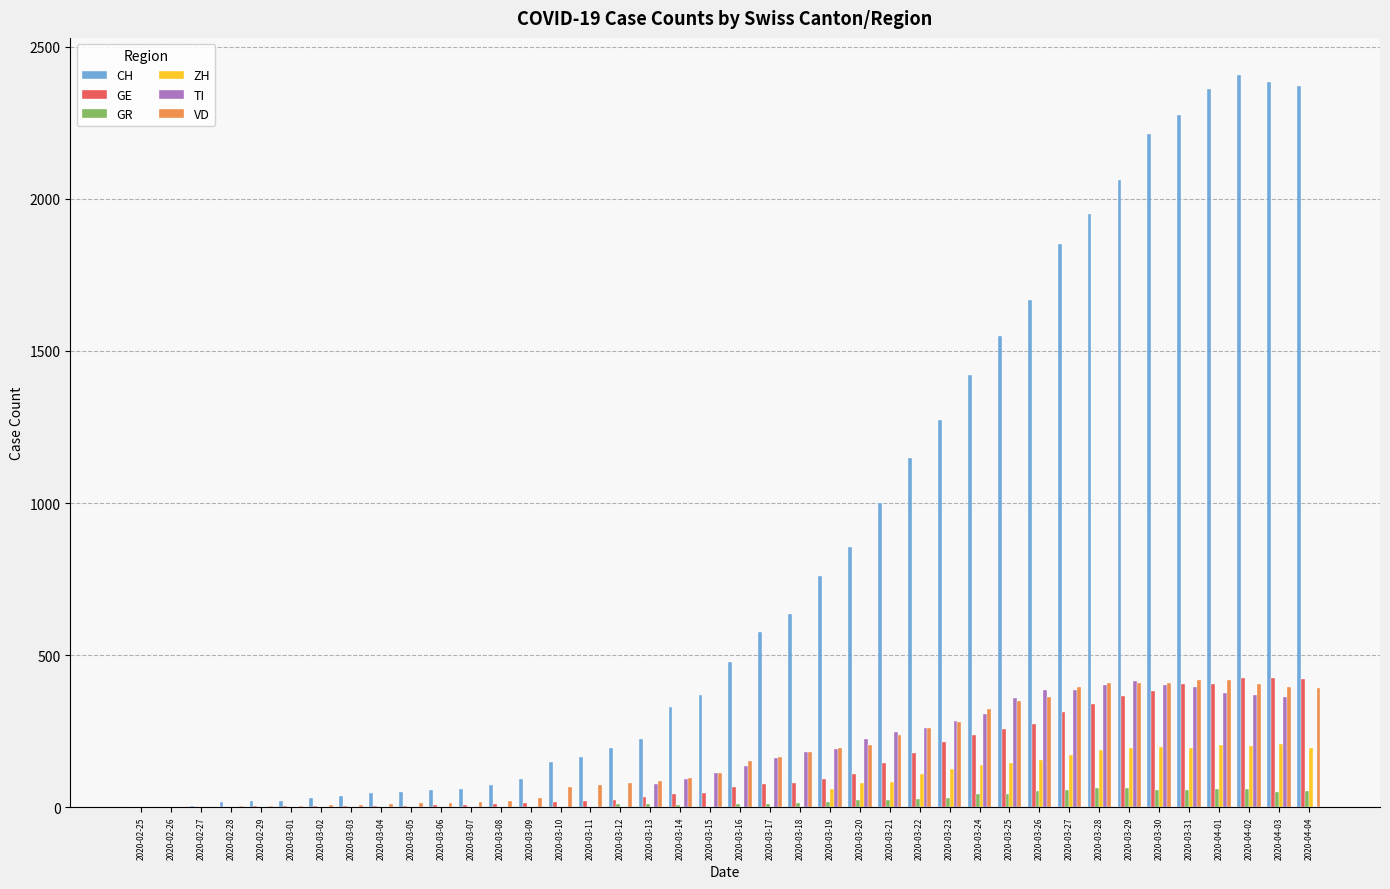

Read the ZH value at 2020-03-24.

138